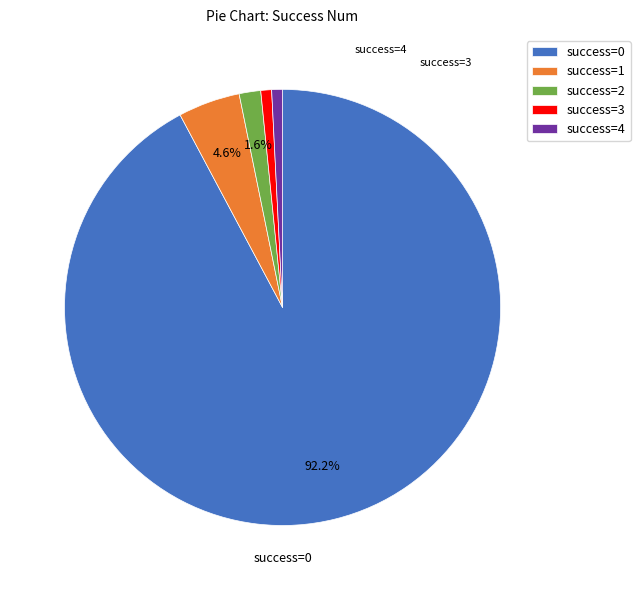

Combined, do success=4 and success=0 account for over 50%?

Yes